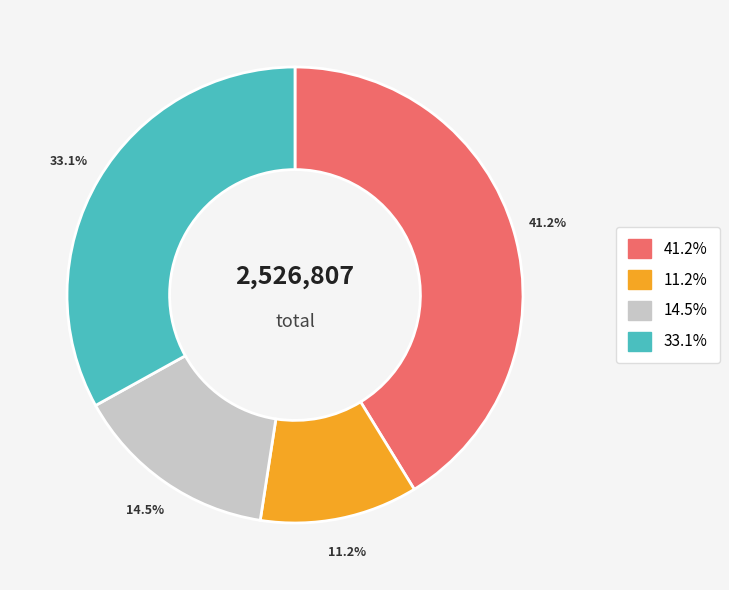

Does any single category account for the majority?

No